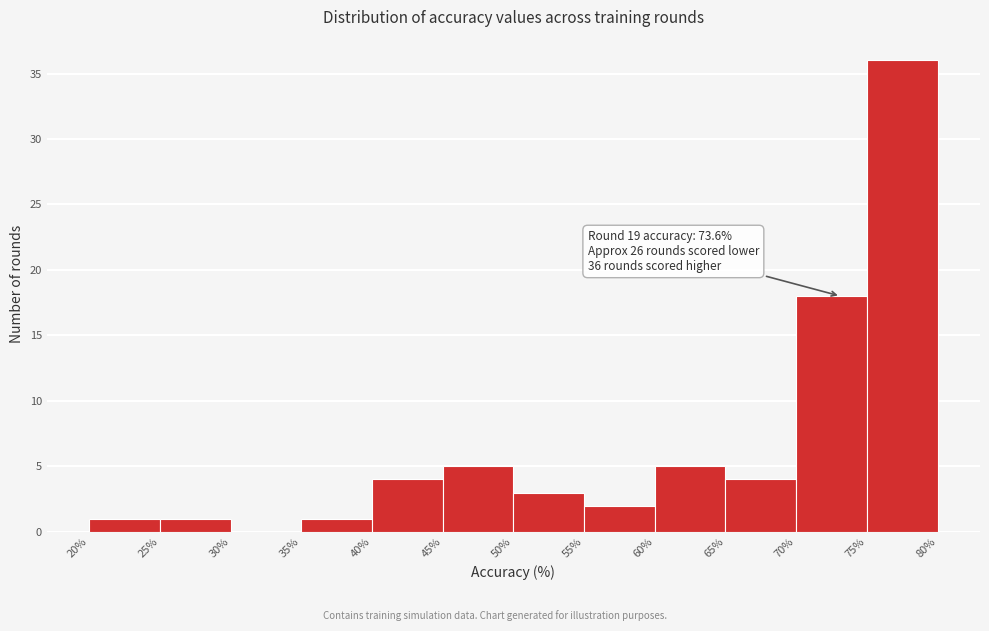

Over which range of the x-axis is the bar tallest?

75% to 80%